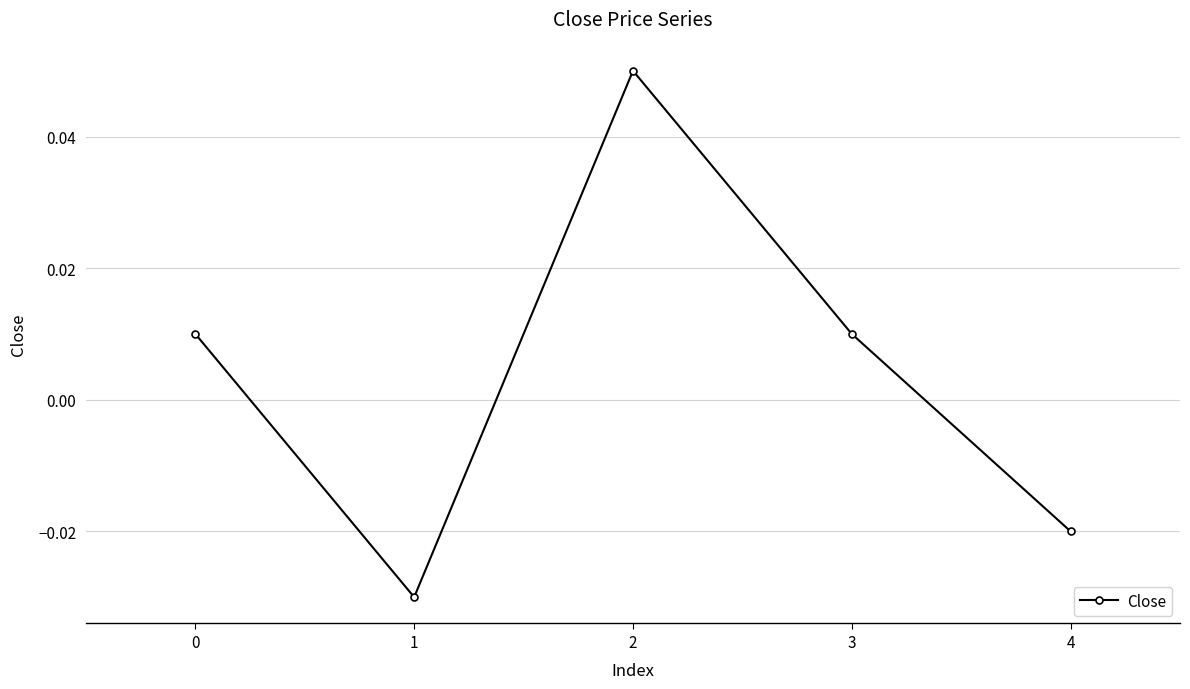

At which category does the data reach its first local valley?

1